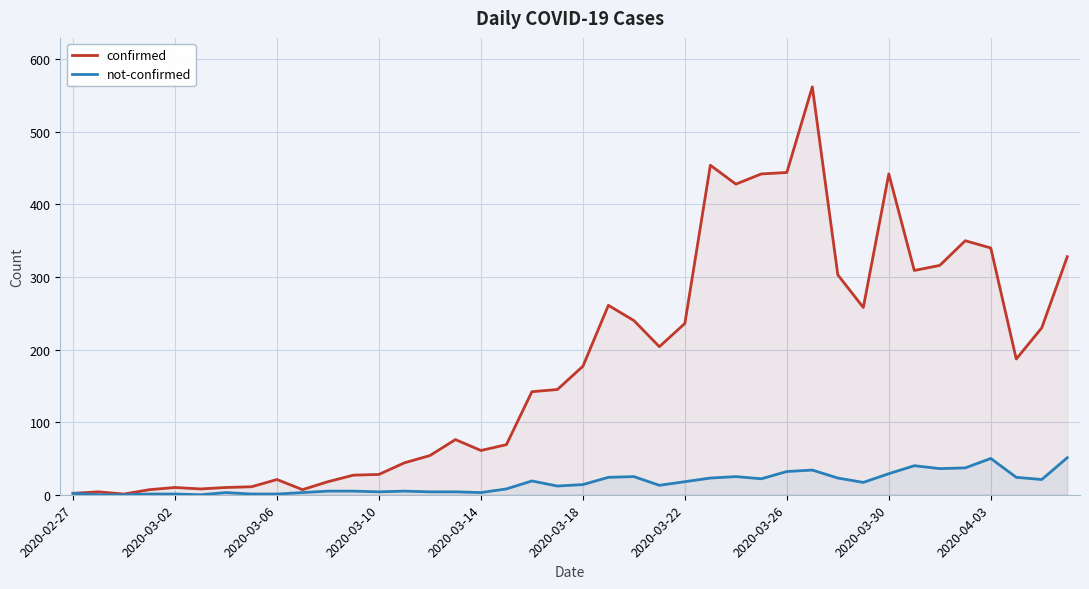

Which series has the largest range (max minus min)?

confirmed